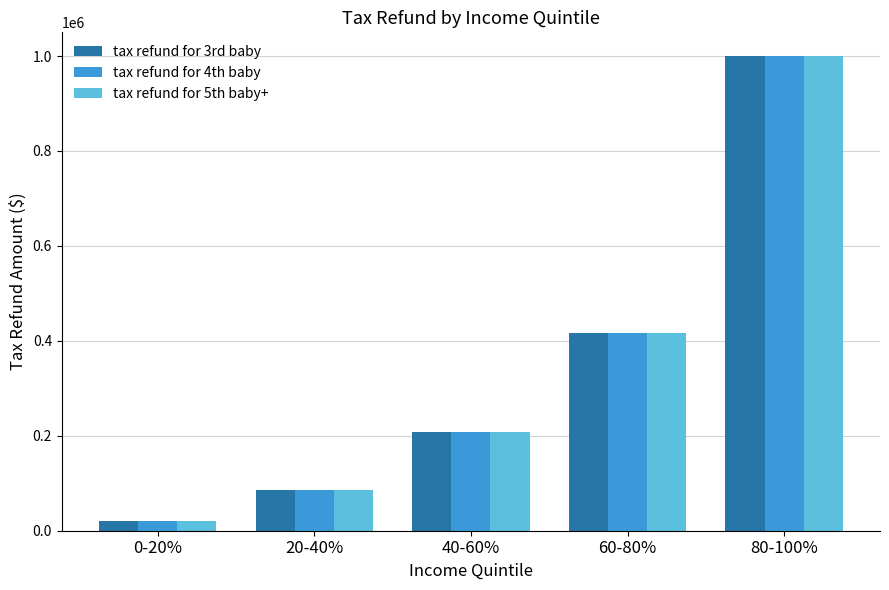

What is the label of the 2nd bar from the left?

20-40%